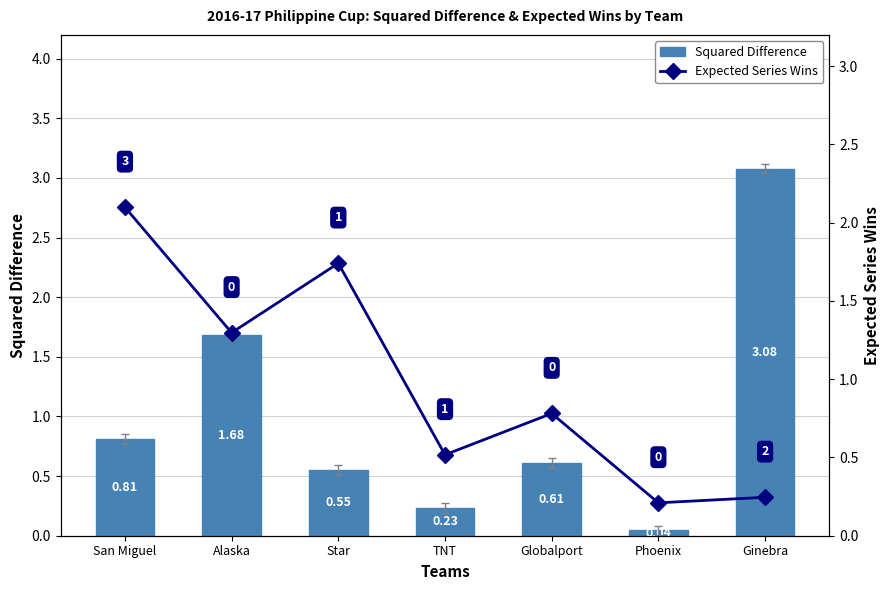

Where is Squared Difference nearest to the value 1?

San Miguel